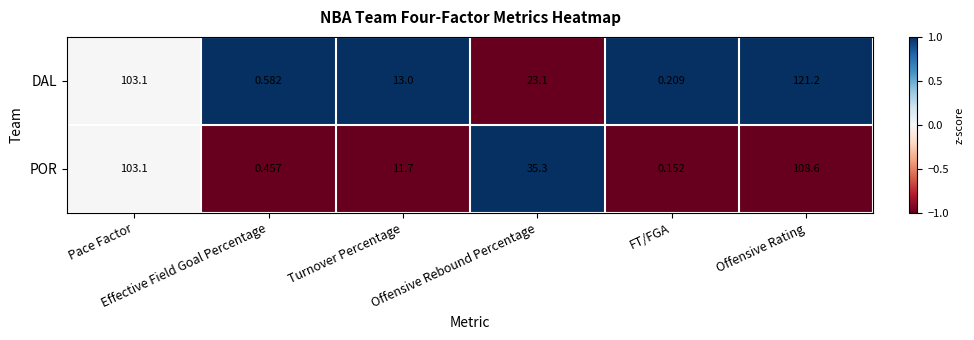

Which series has the widest spread of values?

DAL